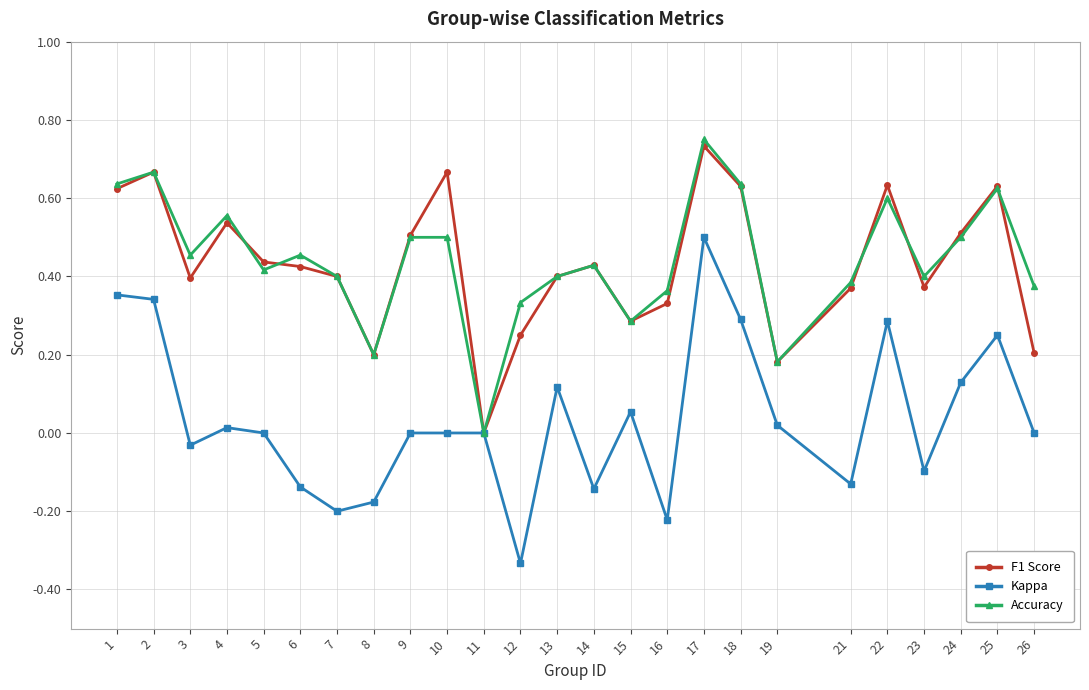

At which label does F1 Score reach its minimum?

11